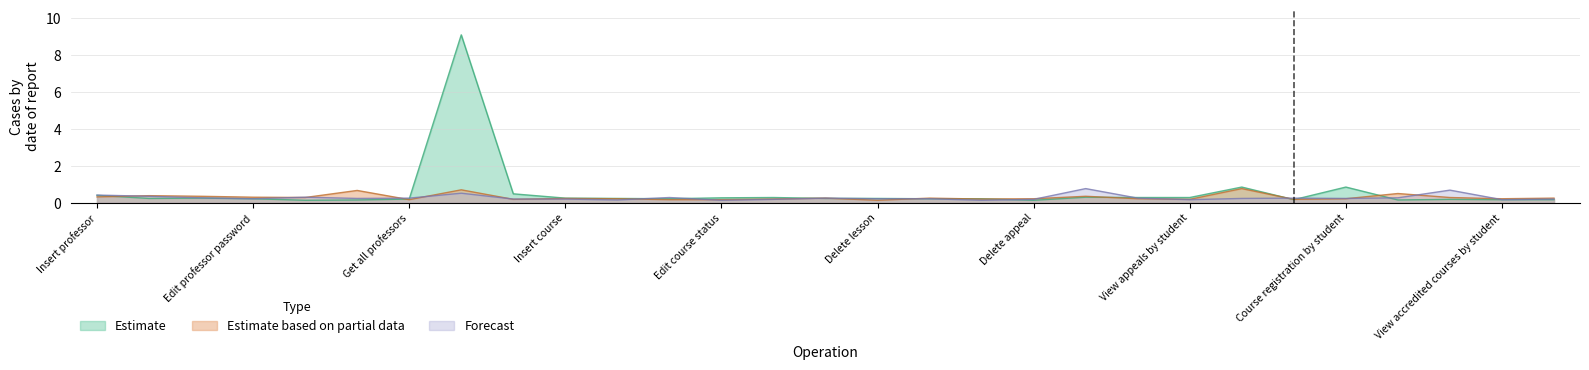

Reading left to right, what are all the values shown in this chart?

Estimate: Insert professor=0.4	Assign course to professor=0.2	Edit professor profile=0.2	Edit professor password=0.2	Delete professor=0.1	Gets professor by freshman=0.1	Get all professors=0.2	View enrolled students by professor=9.1	Get all courses=0.5	Insert course=0.2	Update course=0.2	Delete course=0.2	Edit course status=0.3	Insert lesson=0.3	Update lesson=0.2	Delete lesson=0.2	Insert appeal=0.2	Update appeal=0.2	Delete appeal=0.1	Accept vote by student=0.3	Insert vote=0.3	View appeals by student=0.3	Appeal registration by student=0.8	Delete appeal registration by student=0.2	Course registration by student=0.8	Delete course registration by student=0.1	View enrolled courses by student=0.2	View accredited courses by student=0.2	View appeals participation by student=0.2
Estimate based on partial data: Insert professor=0.3	Assign course to professor=0.4	Edit professor profile=0.3	Edit professor password=0.3	Delete professor=0.3	Gets professor by freshman=0.7	Get all professors=0.2	View enrolled students by professor=0.7	Get all courses=0.2	Insert course=0.2	Update course=0.2	Delete course=0.2	Edit course status=0.2	Insert lesson=0.2	Update lesson=0.2	Delete lesson=0.1	Insert appeal=0.2	Update appeal=0.2	Delete appeal=0.2	Accept vote by student=0.3	Insert vote=0.2	View appeals by student=0.2	Appeal registration by student=0.8	Delete appeal registration by student=0.2	Course registration by student=0.2	Delete course registration by student=0.5	View enrolled courses by student=0.3	View accredited courses by student=0.2	View appeals participation by student=0.2
Forecast: Insert professor=0.4	Assign course to professor=0.3	Edit professor profile=0.3	Edit professor password=0.2	Delete professor=0.3	Gets professor by freshman=0.2	Get all professors=0.2	View enrolled students by professor=0.5	Get all courses=0.2	Insert course=0.2	Update course=0.1	Delete course=0.3	Edit course status=0.1	Insert lesson=0.2	Update lesson=0.2	Delete lesson=0.2	Insert appeal=0.2	Update appeal=0.1	Delete appeal=0.2	Accept vote by student=0.8	Insert vote=0.2	View appeals by student=0.2	Appeal registration by student=0.2	Delete appeal registration by student=0.2	Course registration by student=0.2	Delete course registration by student=0.3	View enrolled courses by student=0.7	View accredited courses by student=0.2	View appeals participation by student=0.2